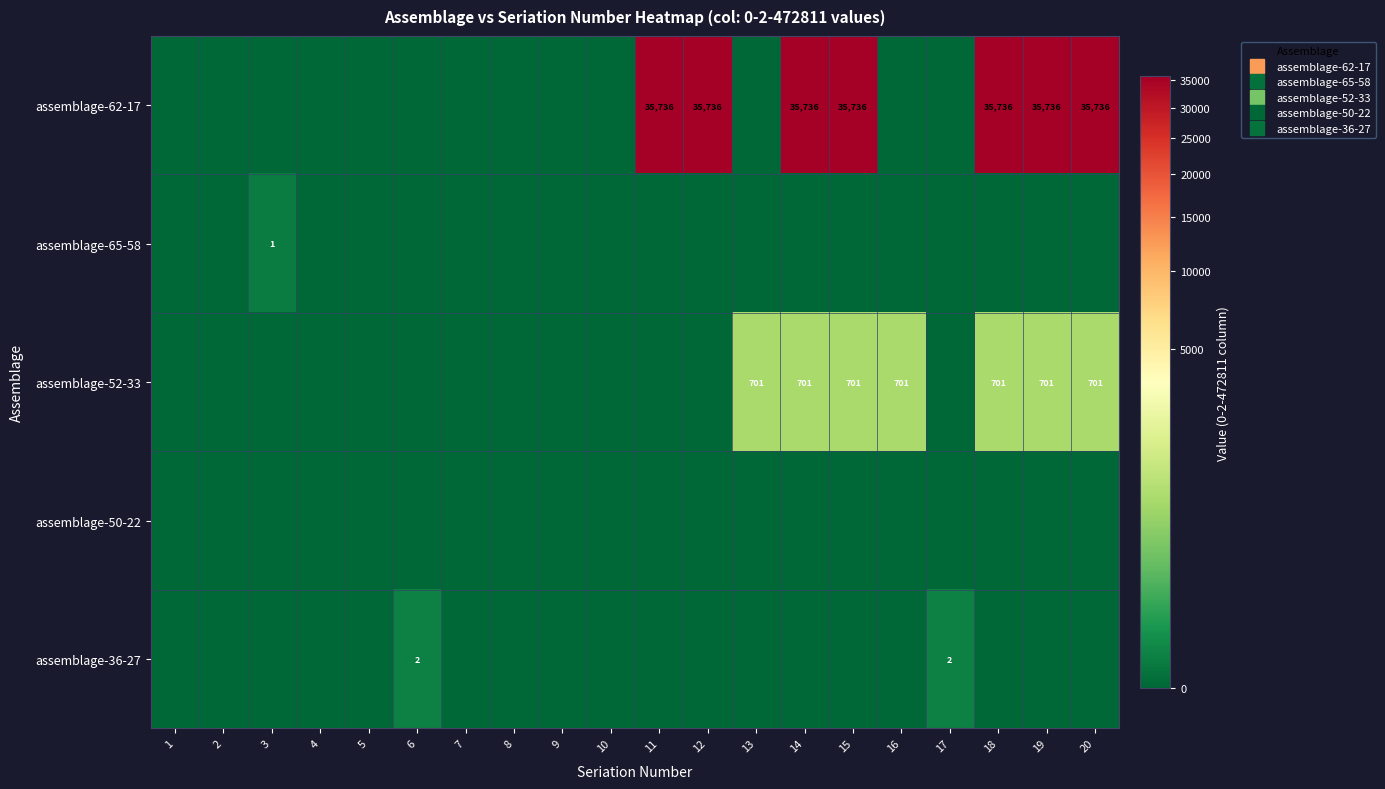

List the labels in order of assemblage-50-22 value, smallest first.

1, 2, 3, 4, 5, 6, 7, 8, 9, 10, 11, 12, 13, 14, 15, 16, 17, 18, 19, 20